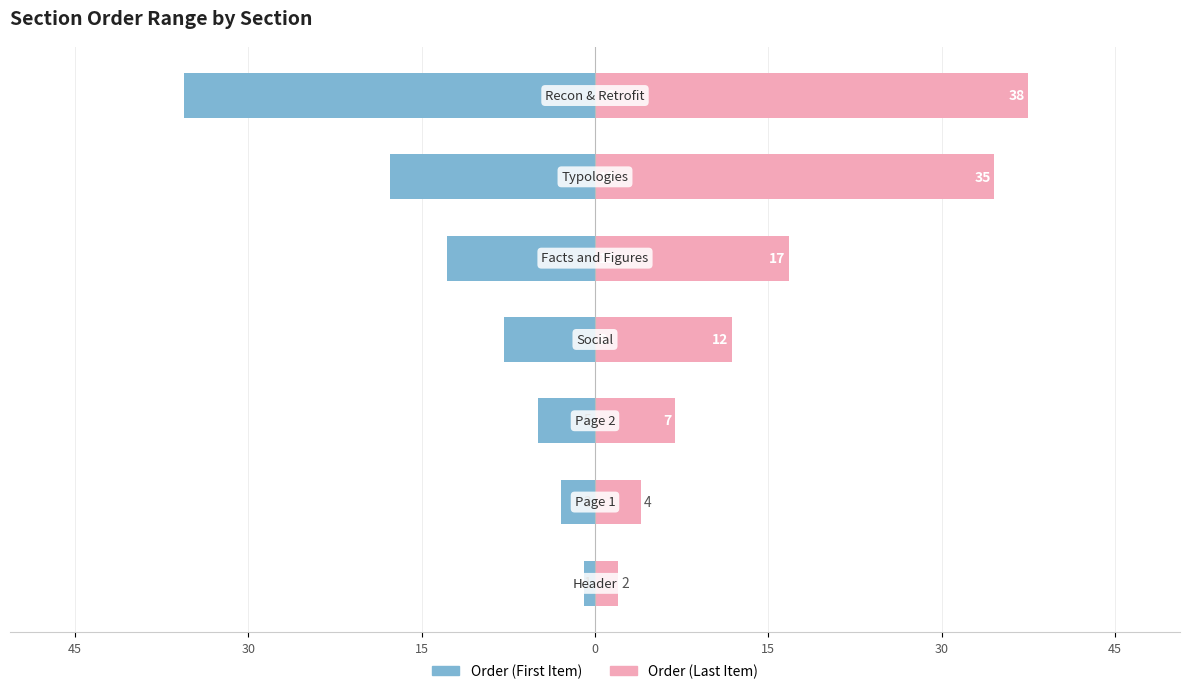

What is the sum of all Order (First Item) values?

-84